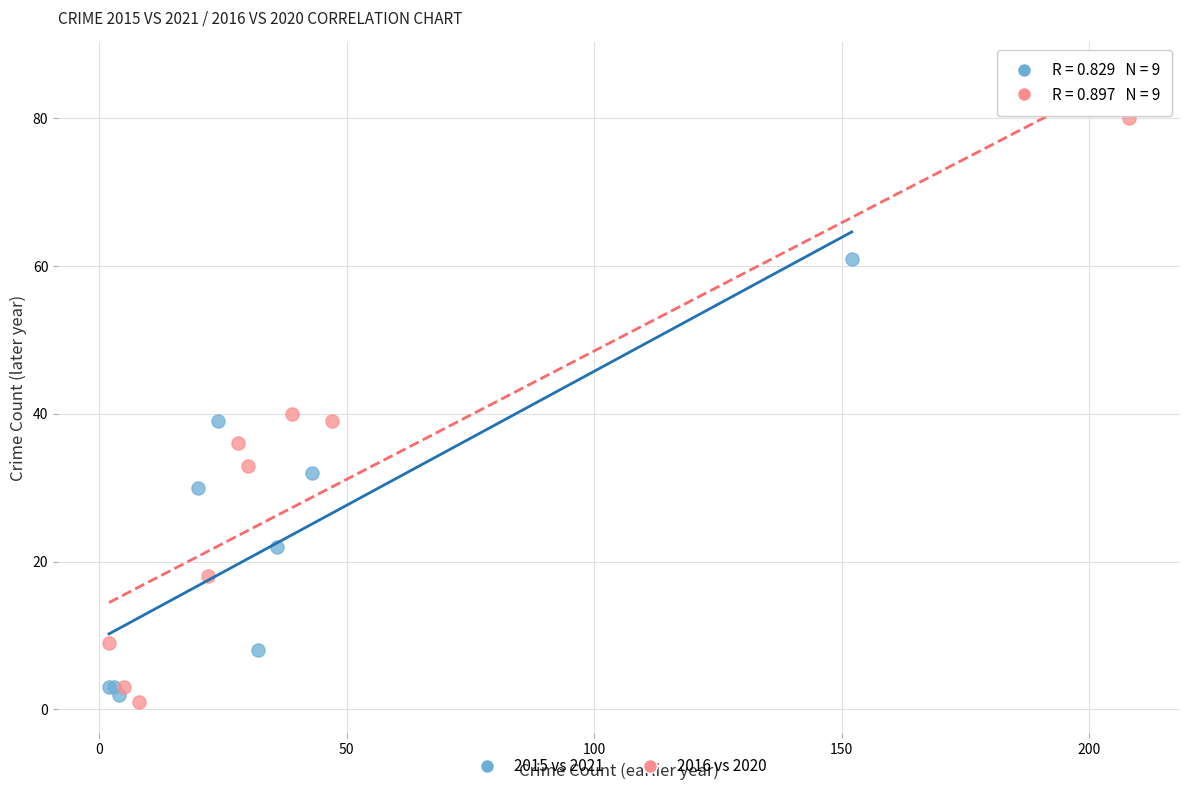

Which series reaches the minimum Y coordinate?

2016 vs 2020